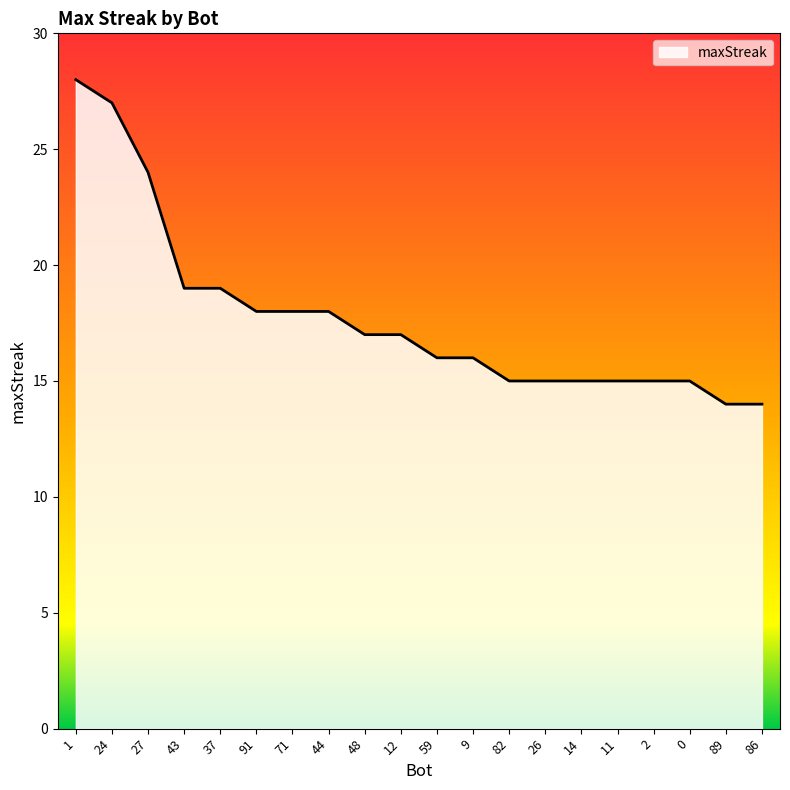

What position from the right is 48?

12